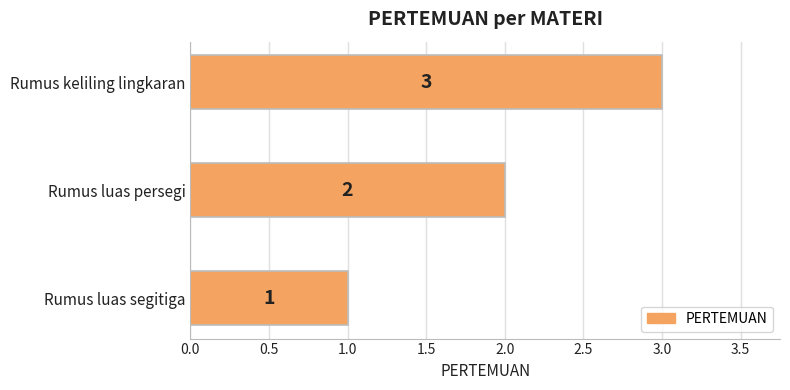

List the labels in order of value, largest first.

Rumus keliling lingkaran, Rumus luas persegi, Rumus luas segitiga